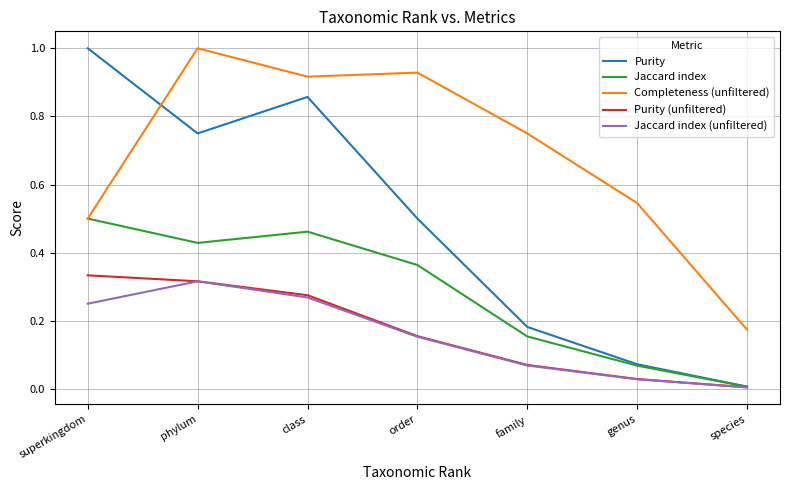

True or false: Completeness (unfiltered) has a value of 0.3 at class.

False